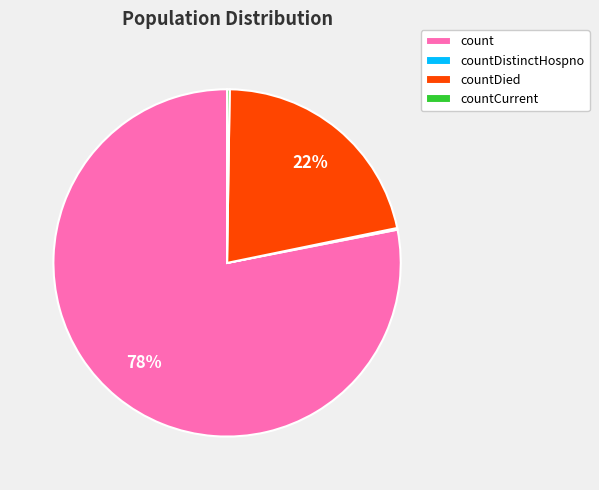

True or false: count accounts for 71% of the total.

False